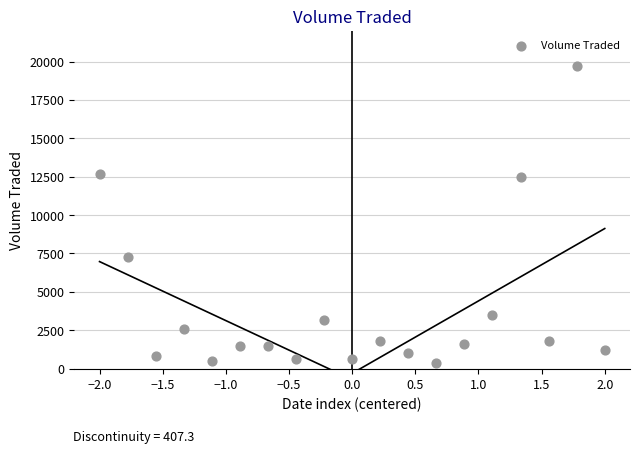

What is the range of Y values (max minus min)?

19300